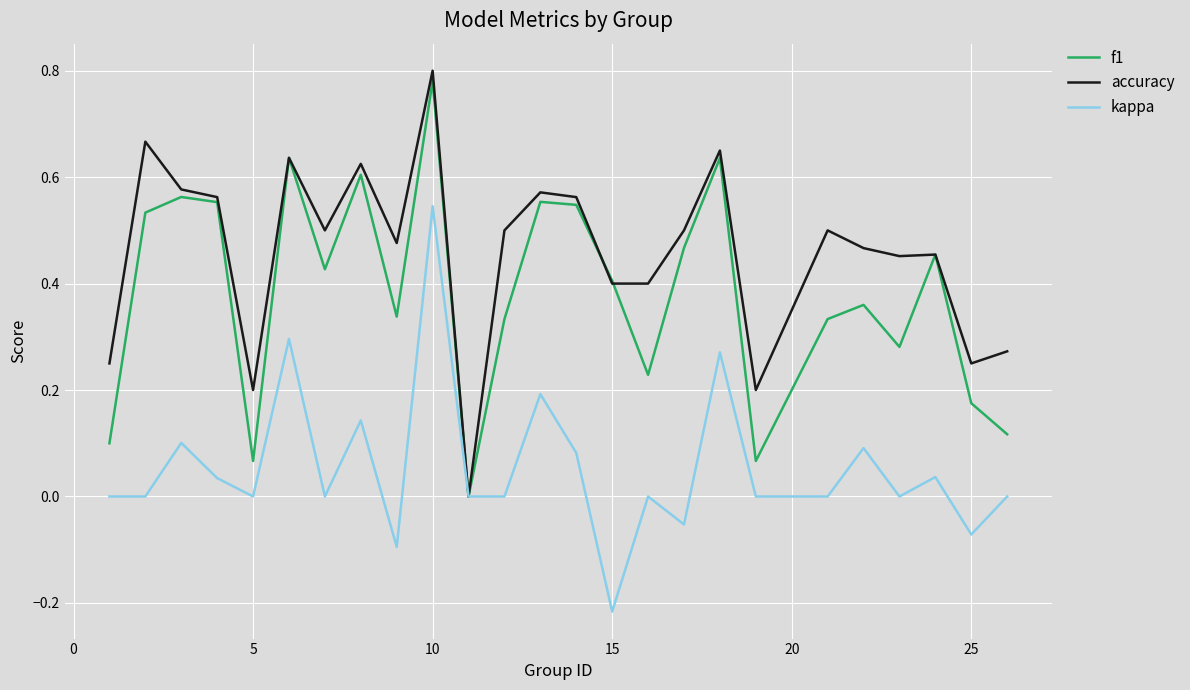

List the series in order of their overall mean, highest first.

accuracy, f1, kappa